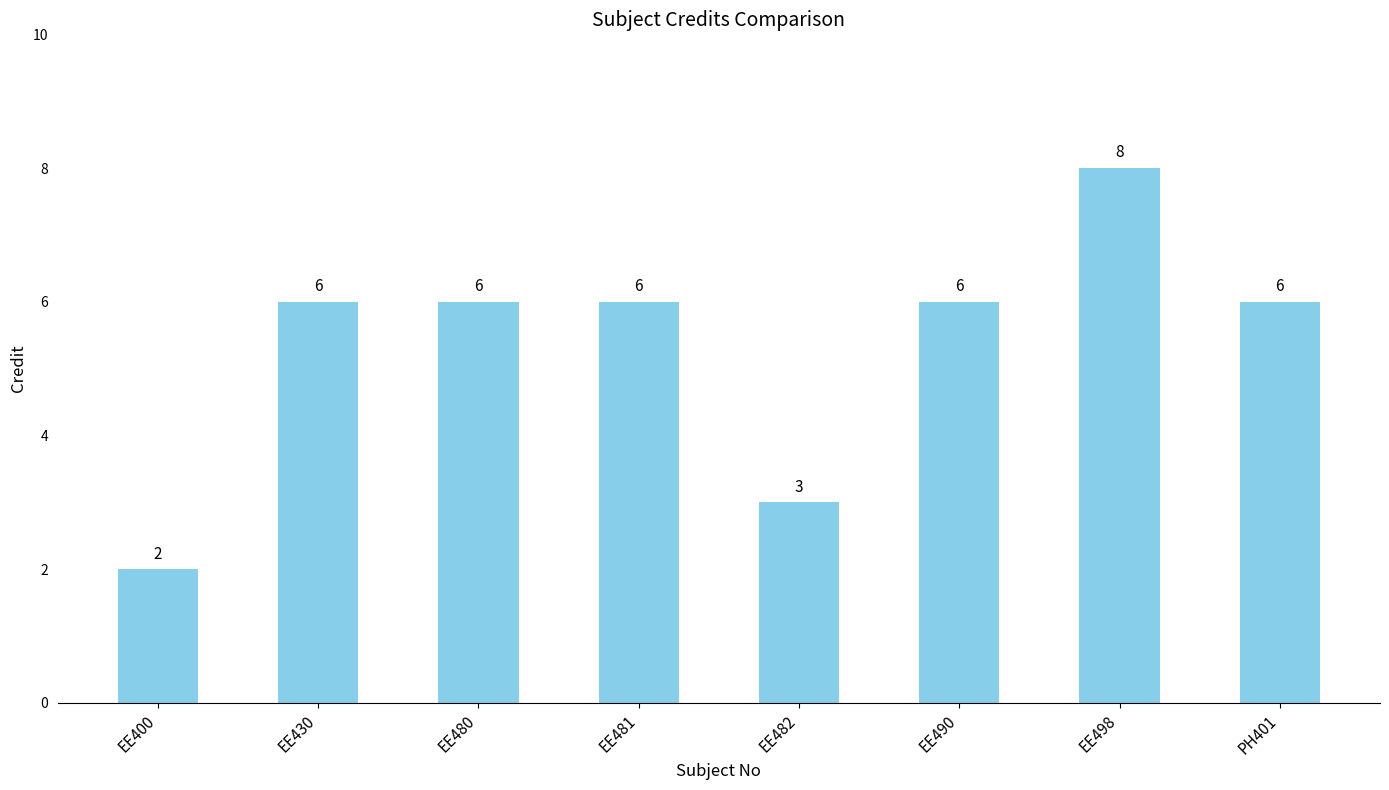

Reading right to left, transcribe all the data shown in this chart.

6	8	6	3	6	6	6	2